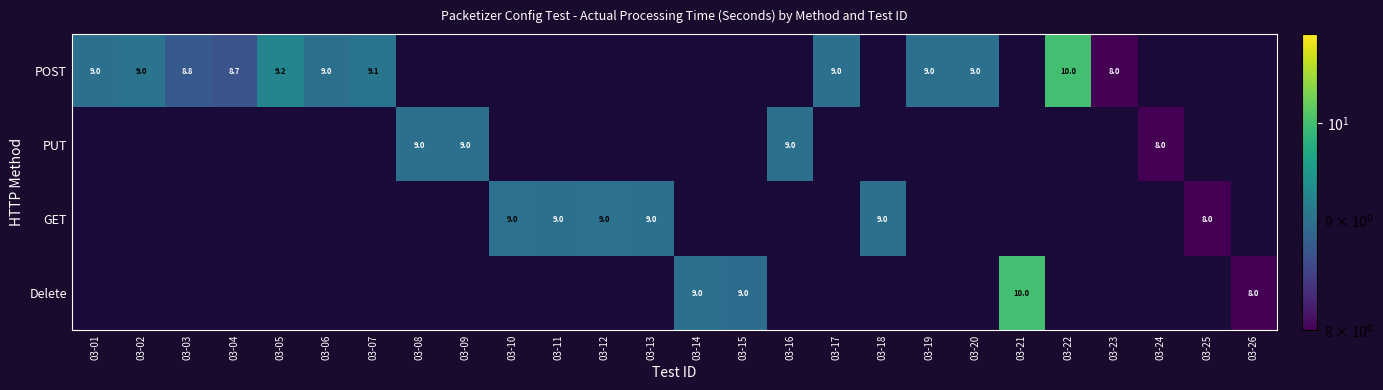

Is it true that PUT equals 9.0 at 03-09?

True